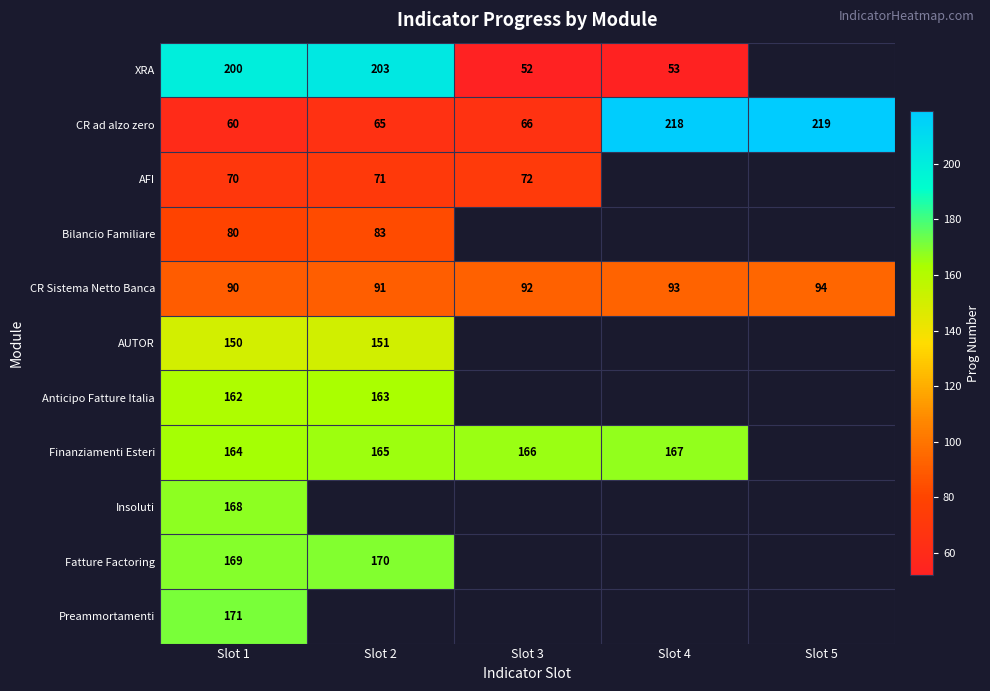

True or false: Anticipo Fatture Italia has a value of 52 at Slot 2.

False